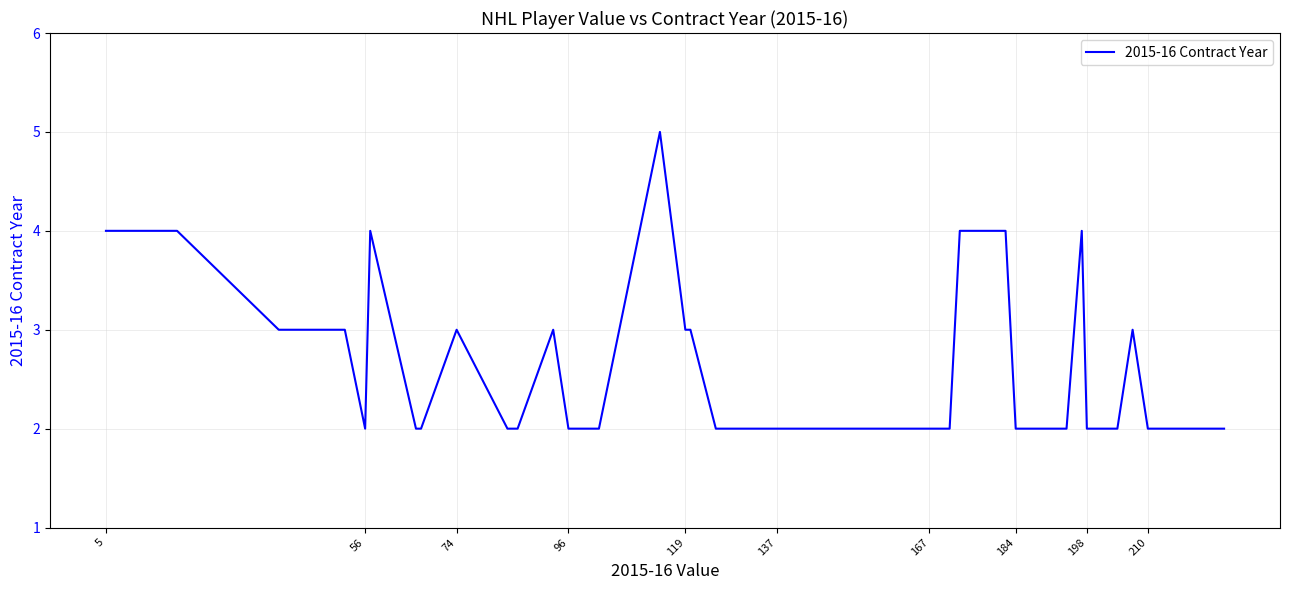

What is the maximum value shown in the chart?

5